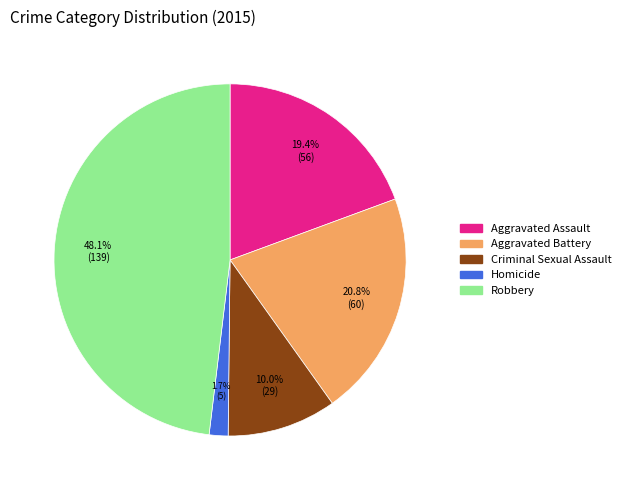

How many segments does this pie chart have?

5